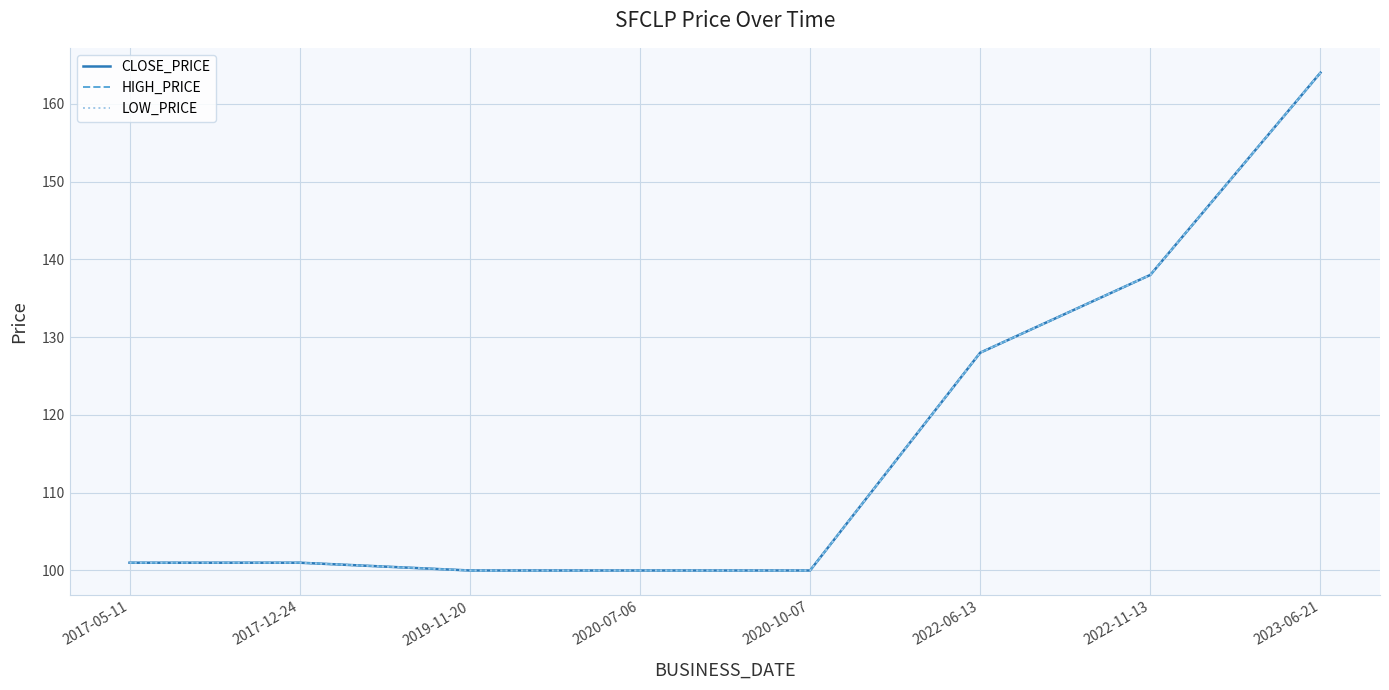

True or false: CLOSE_PRICE and HIGH_PRICE cross at least once.

False